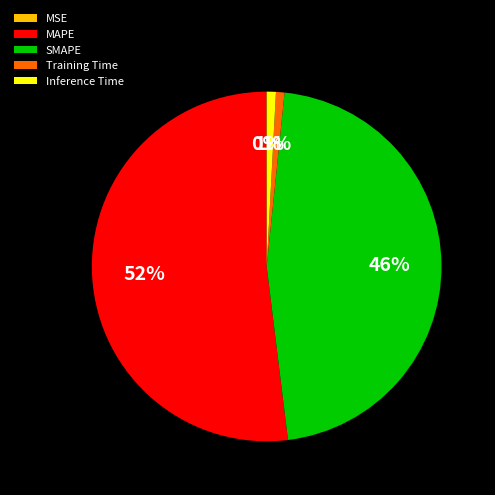

The SMAPE slice represents 46% of the pie. True or false?

True